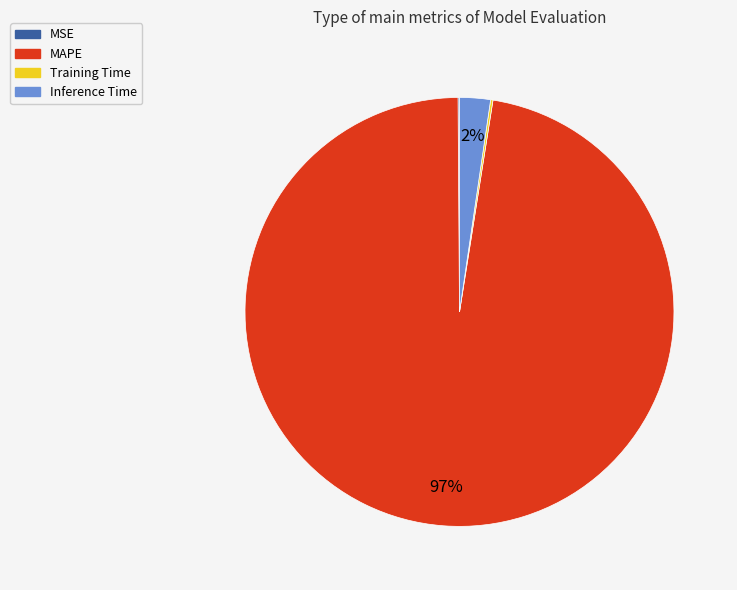

To the nearest percent, what portion does Inference Time represent?

2%